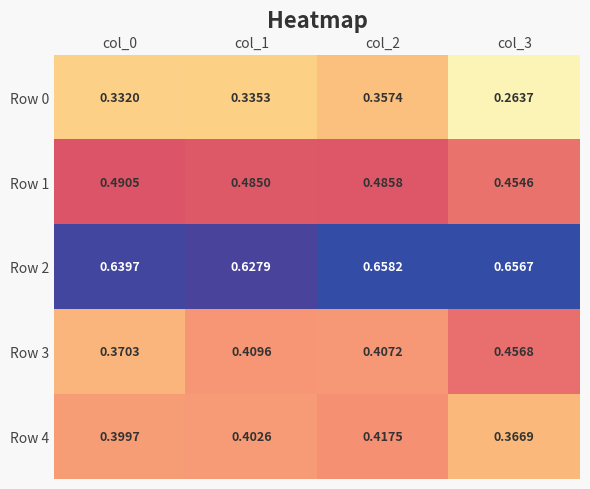

Count the number of categories in the chart.

4